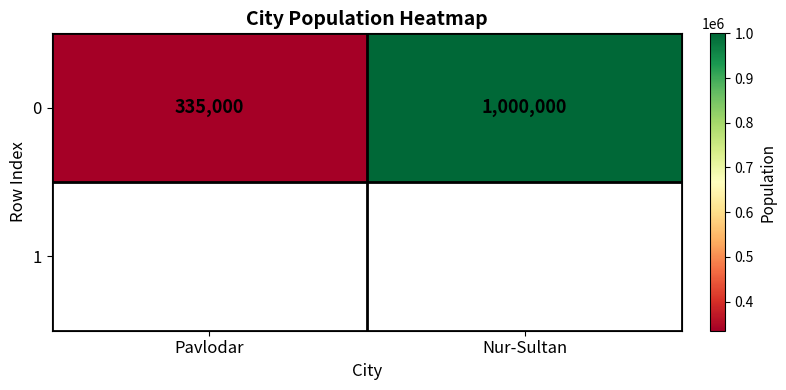

What is the change in value from Pavlodar to Nur-Sultan?

+665000